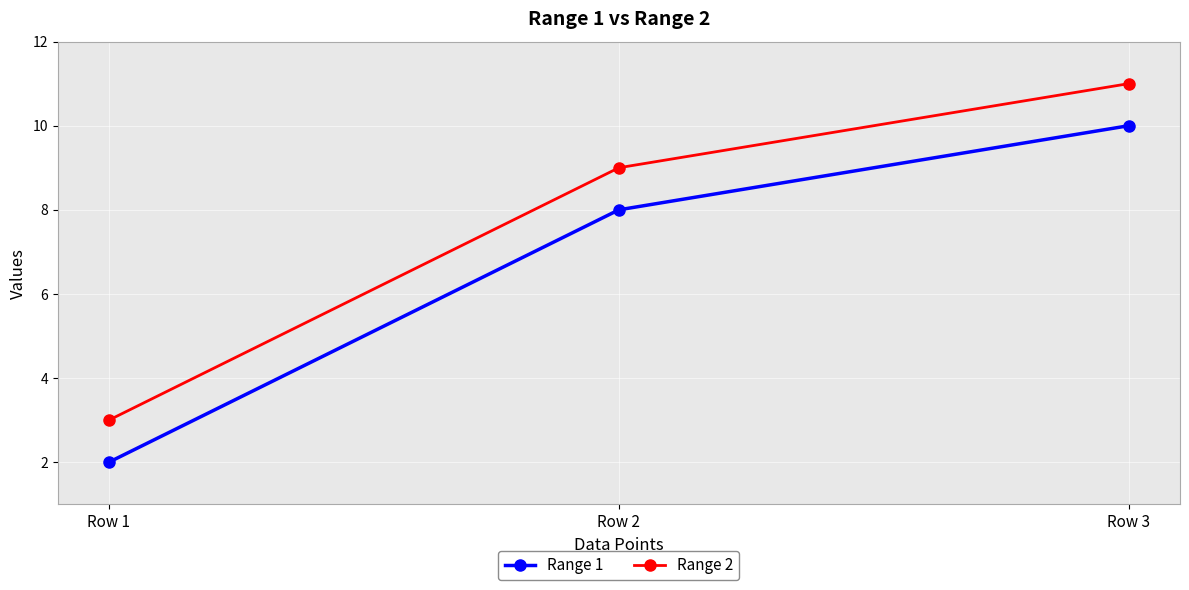

What is the difference between the maximum and minimum values in the Range 2 series?

8